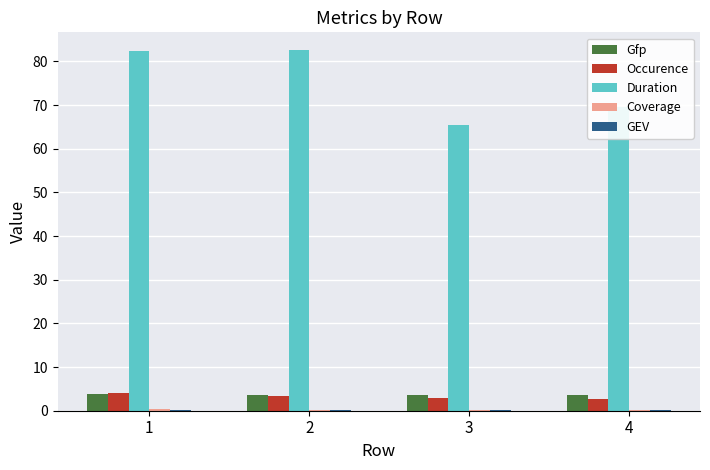

Is it true that Occurence equals 4.1 at 1?

True